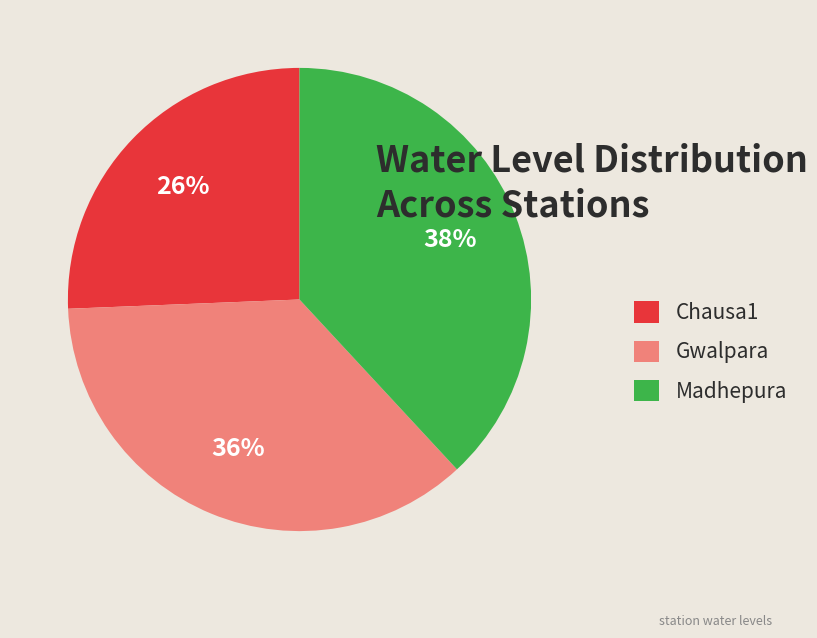

To the nearest percent, what portion does Gwalpara represent?

36%